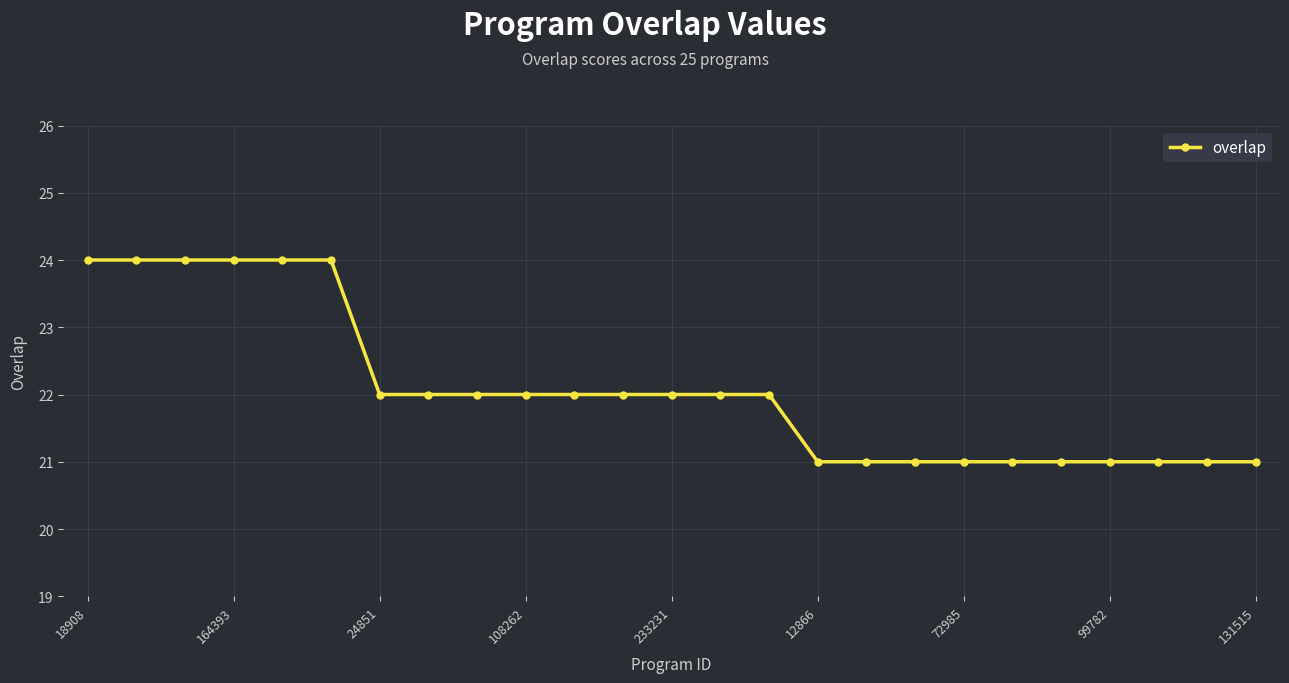

What is the minimum value shown in the chart?

21